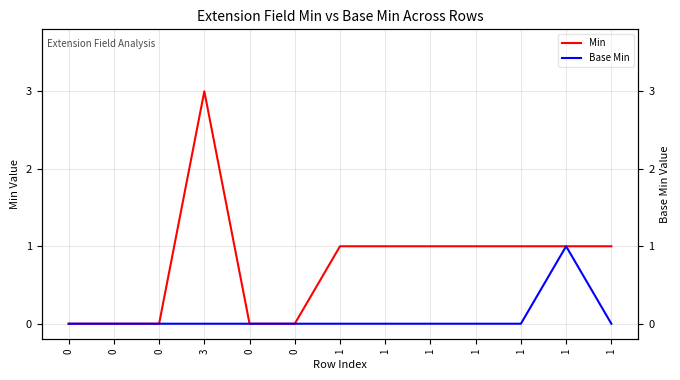

What is the sum of all Base Min values?

1